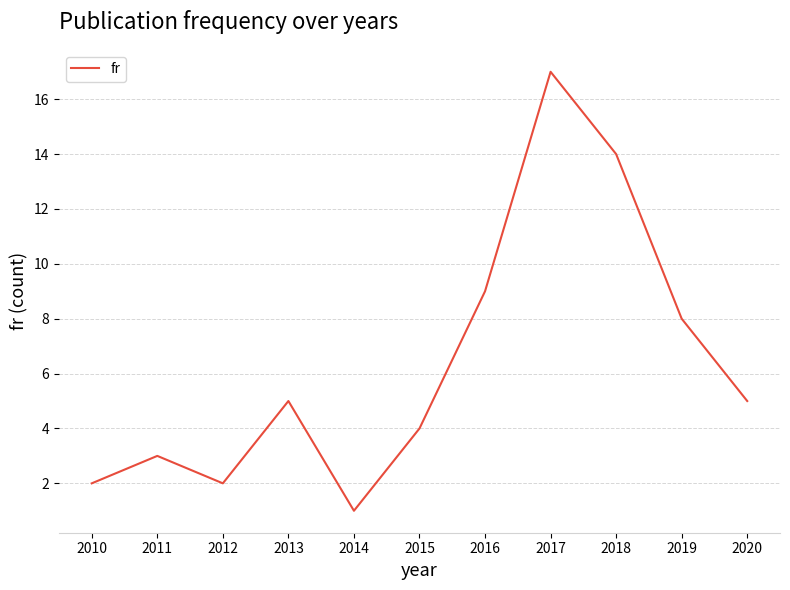

Where is the data nearest to the value 9?

2016